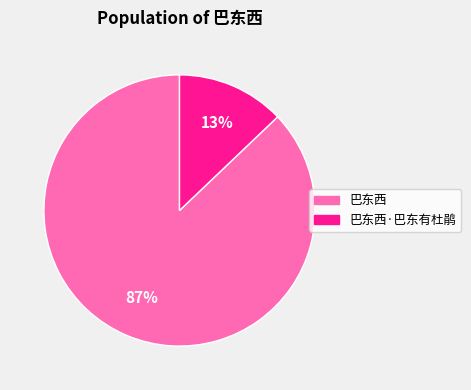

What percentage is the 巴东西 slice, to the nearest percent?

87%